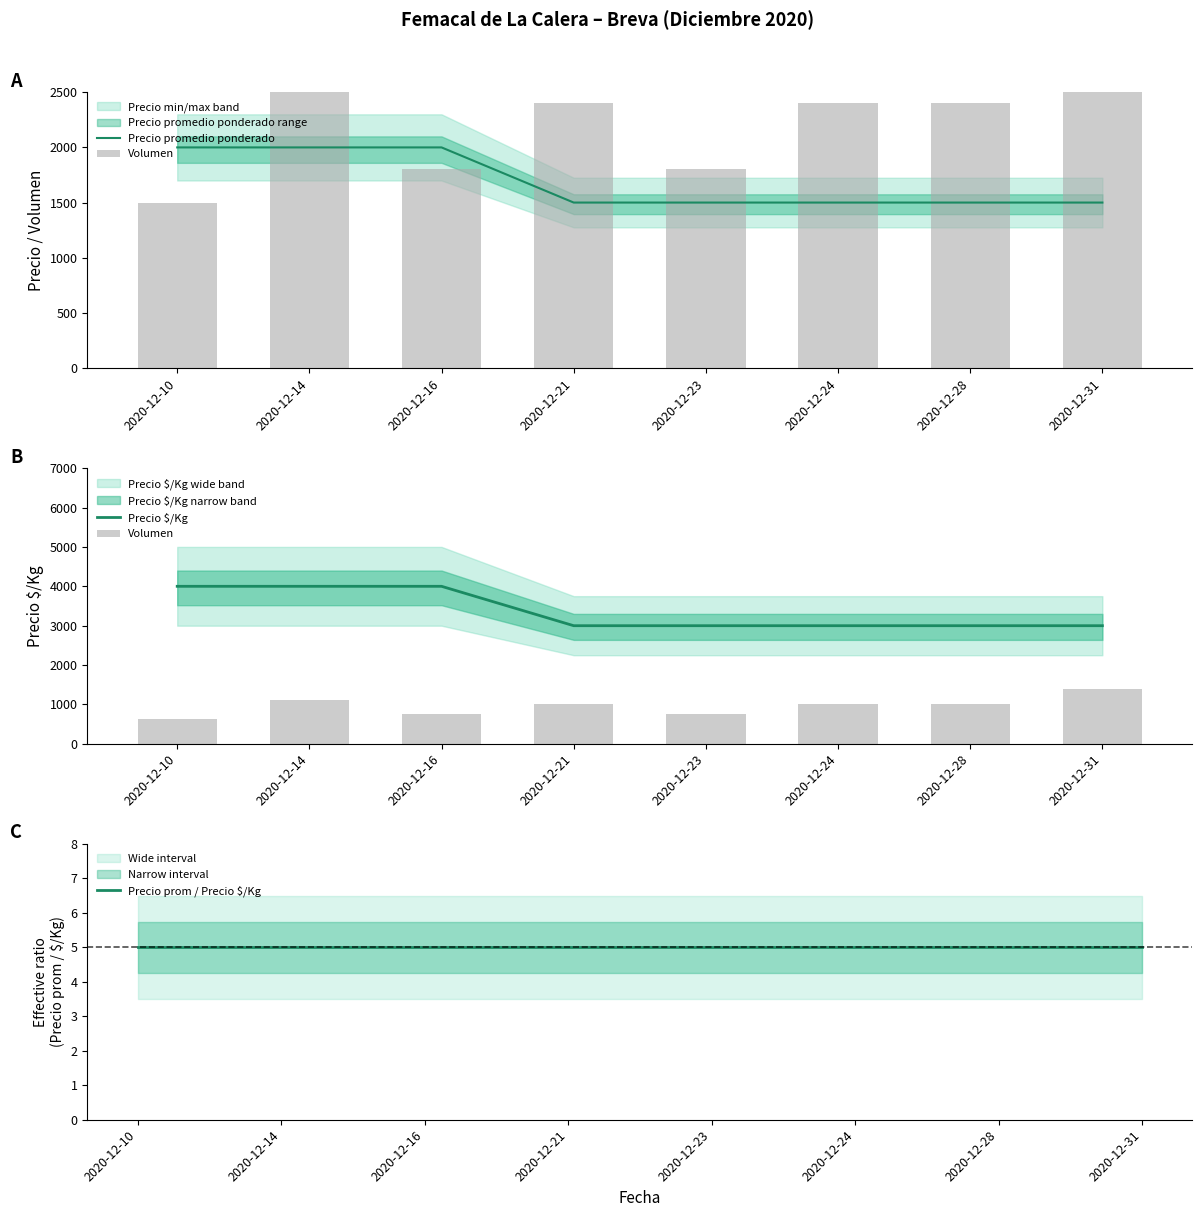

The Precio $/Kg series shows 6985 at 2020-12-10. True or false?

False